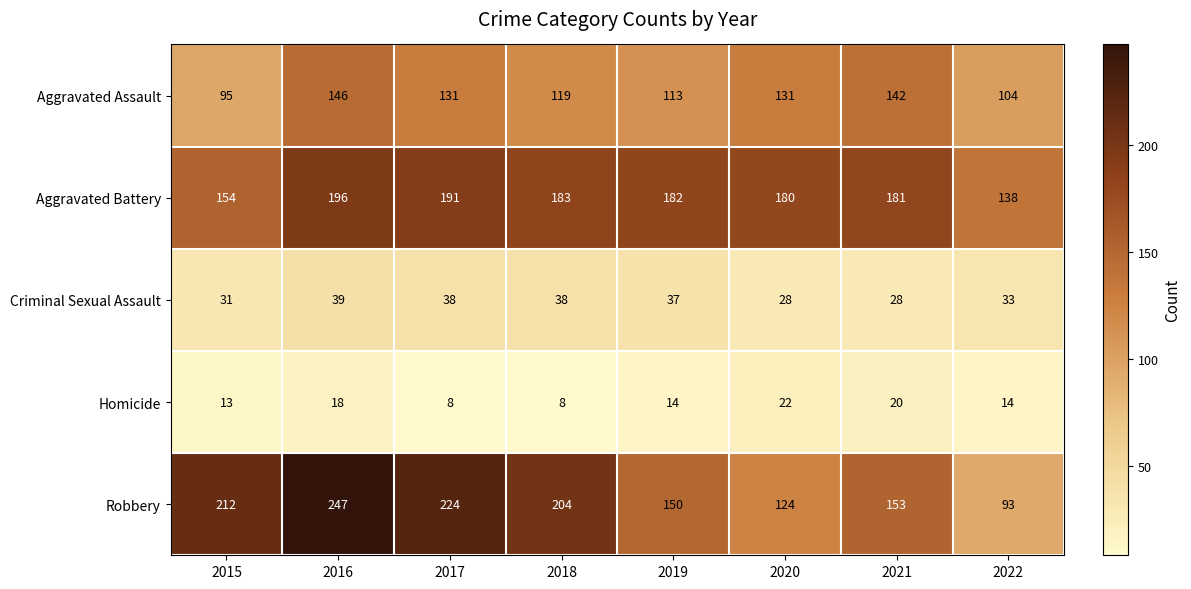

How many data points does each series have?

8